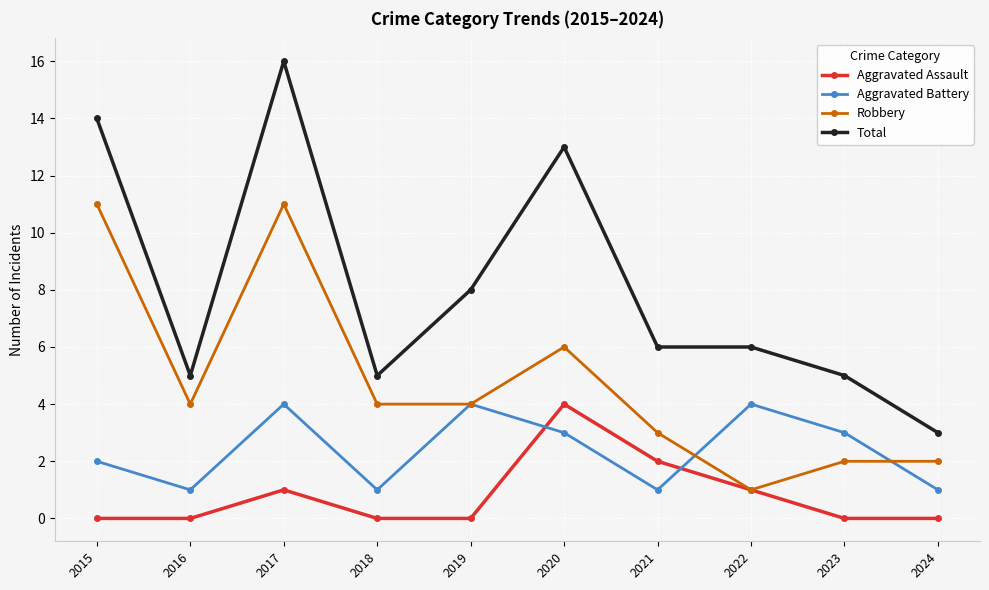

Read the Aggravated Battery value at 2018.

1